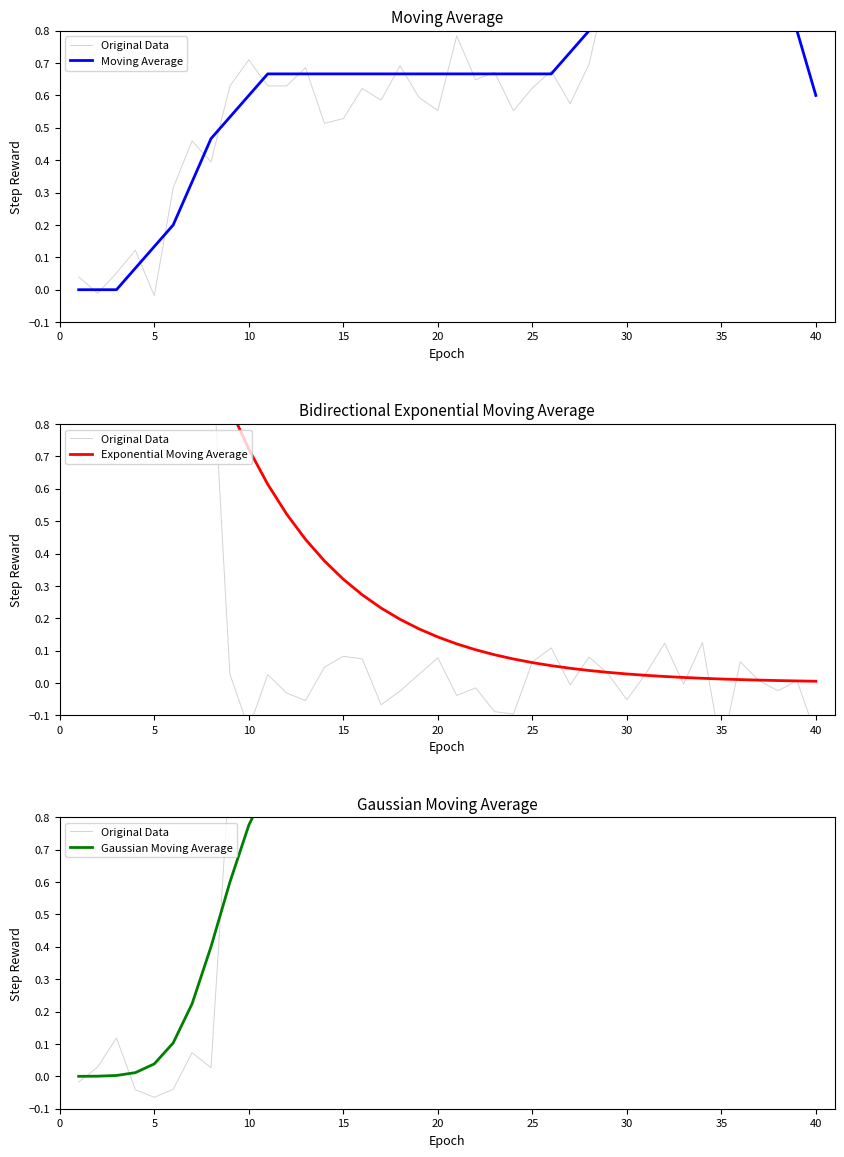

What is the difference between the maximum and minimum values in the Exponential Moving Average series?

1.0